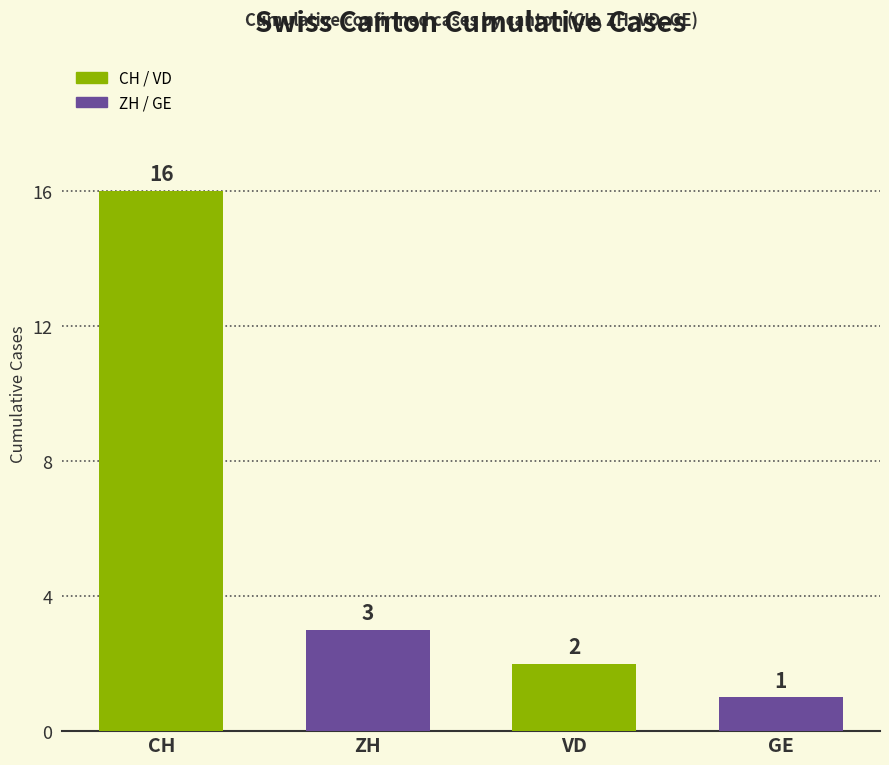

What is the label of the 2nd bar from the right?

VD